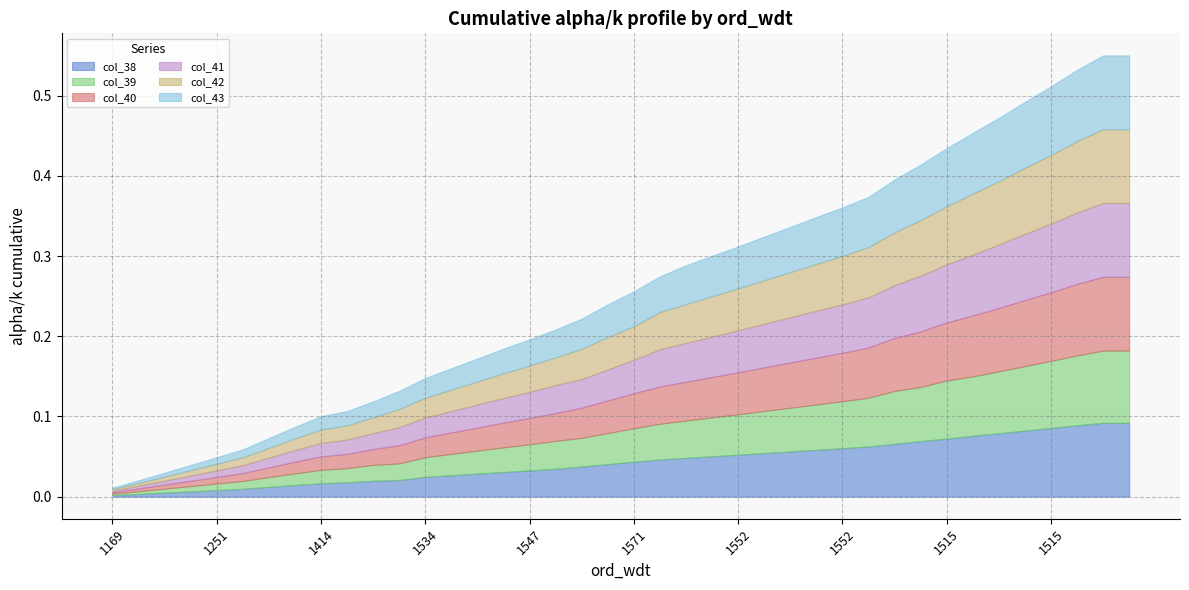

True or false: col_40 has more than 1 interior local peaks.

False